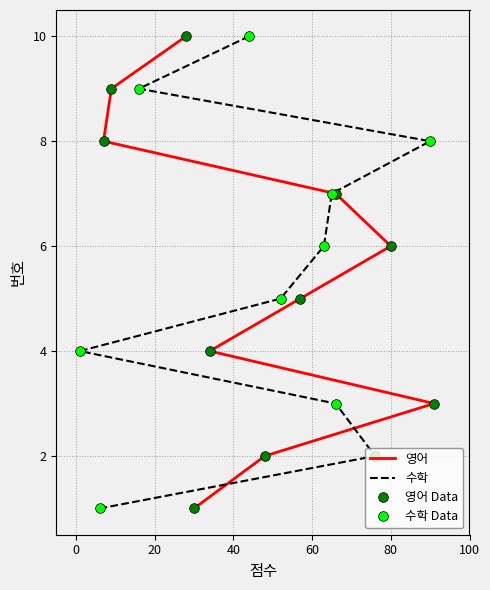

What is the minimum value for 영어 Data?

1